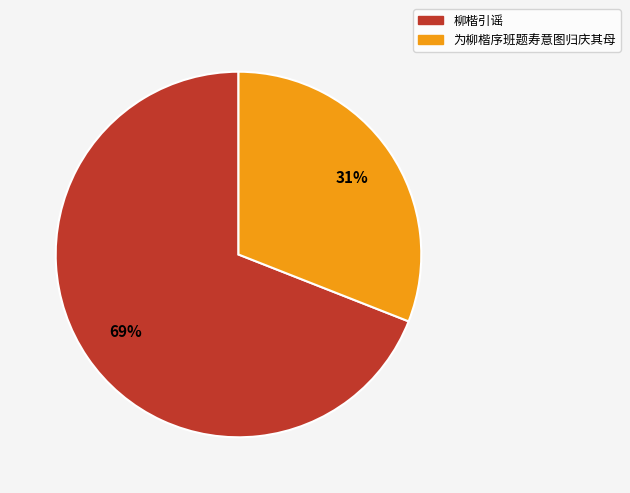

Which slice is the largest?

柳楷引谣